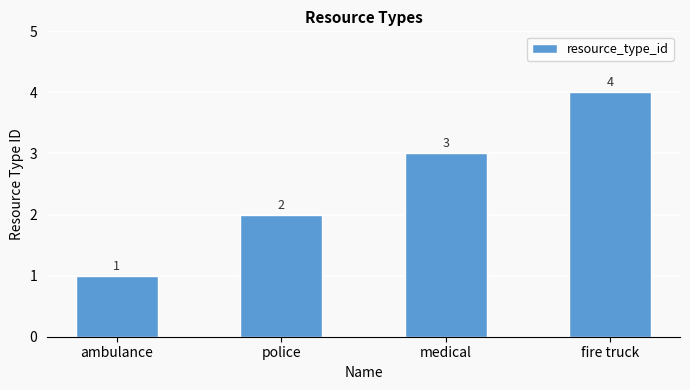

What is the ratio of the value at fire truck to the value at ambulance?

4.0